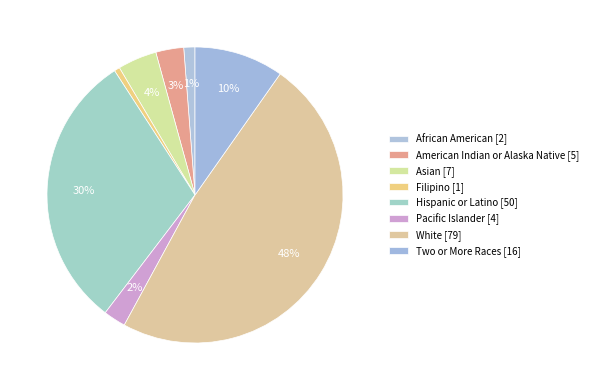

How many segments does this pie chart have?

8